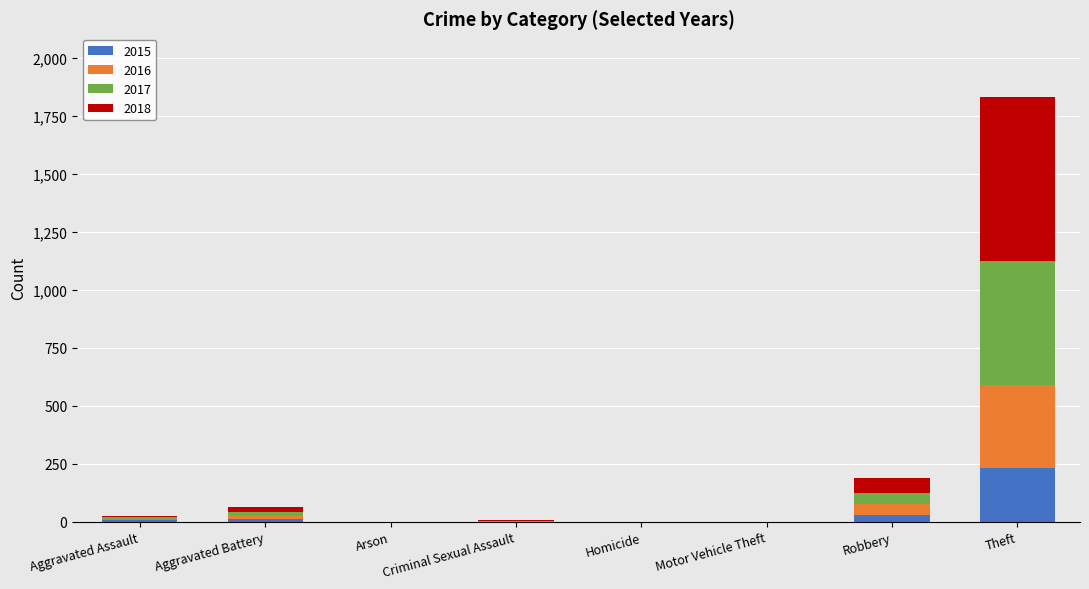

What is the maximum value for 2015?

233